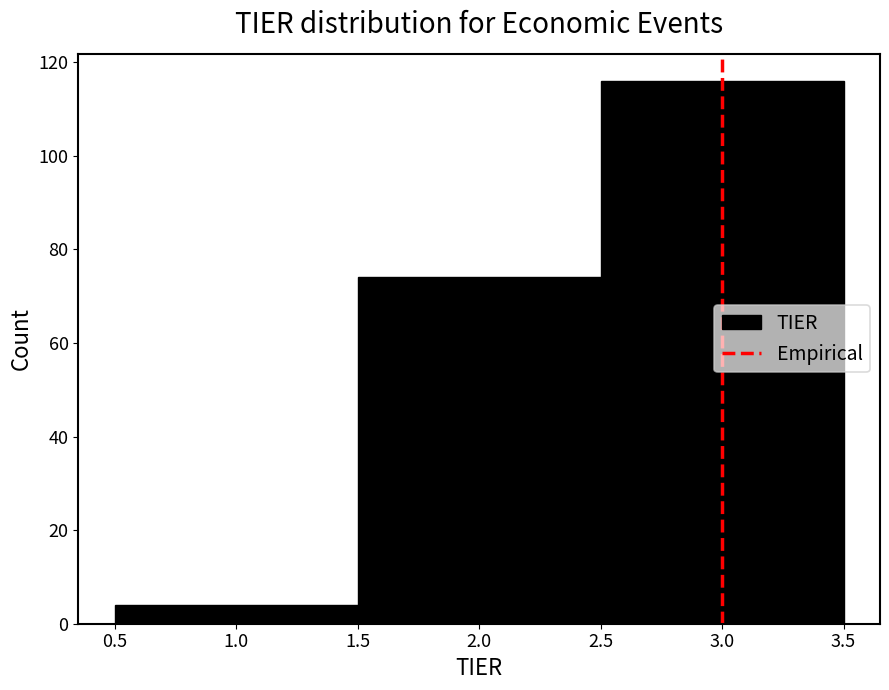

Reading left to right, list every bar in this chart as the range it spans on the x-axis followed by its height. The values are not printed on the chart, so give them approximately, as read against the axis.

0.5 to 1.5: 4
1.5 to 2.5: 74
2.5 to 3.5: 116